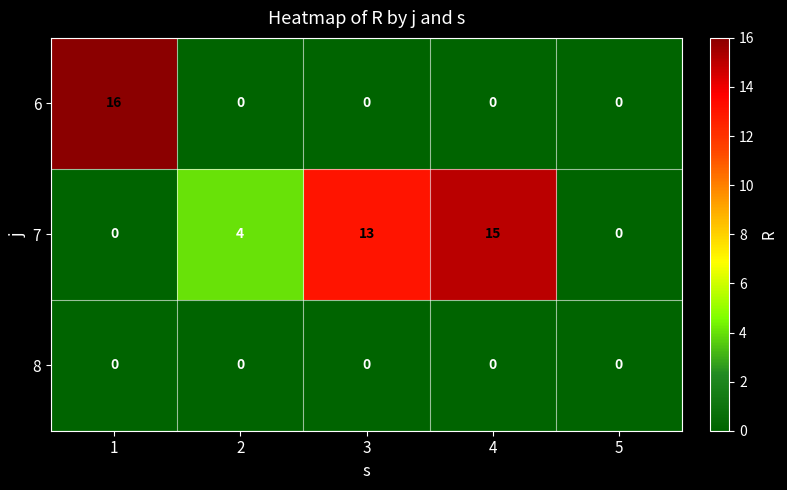

Rank the series by their average value, from lowest to highest.

8, 6, 7